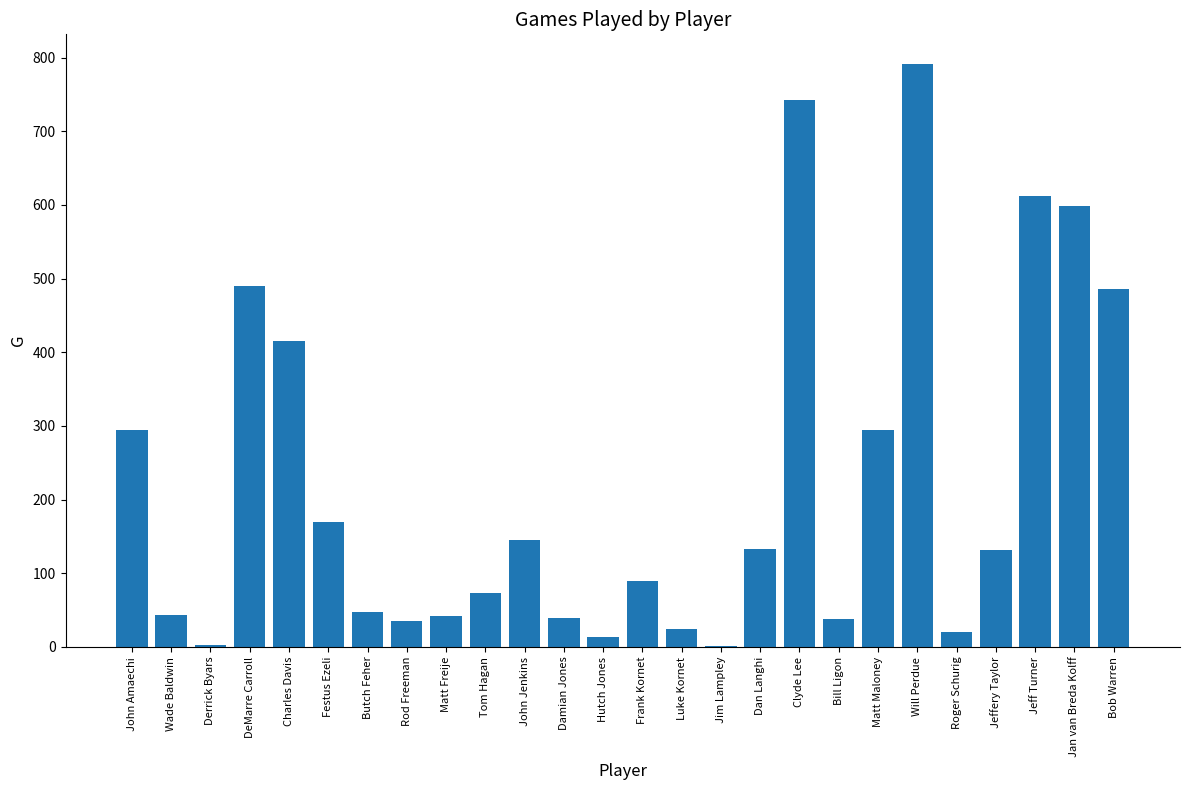

Which has a higher value, Bob Warren or Jim Lampley?

Bob Warren